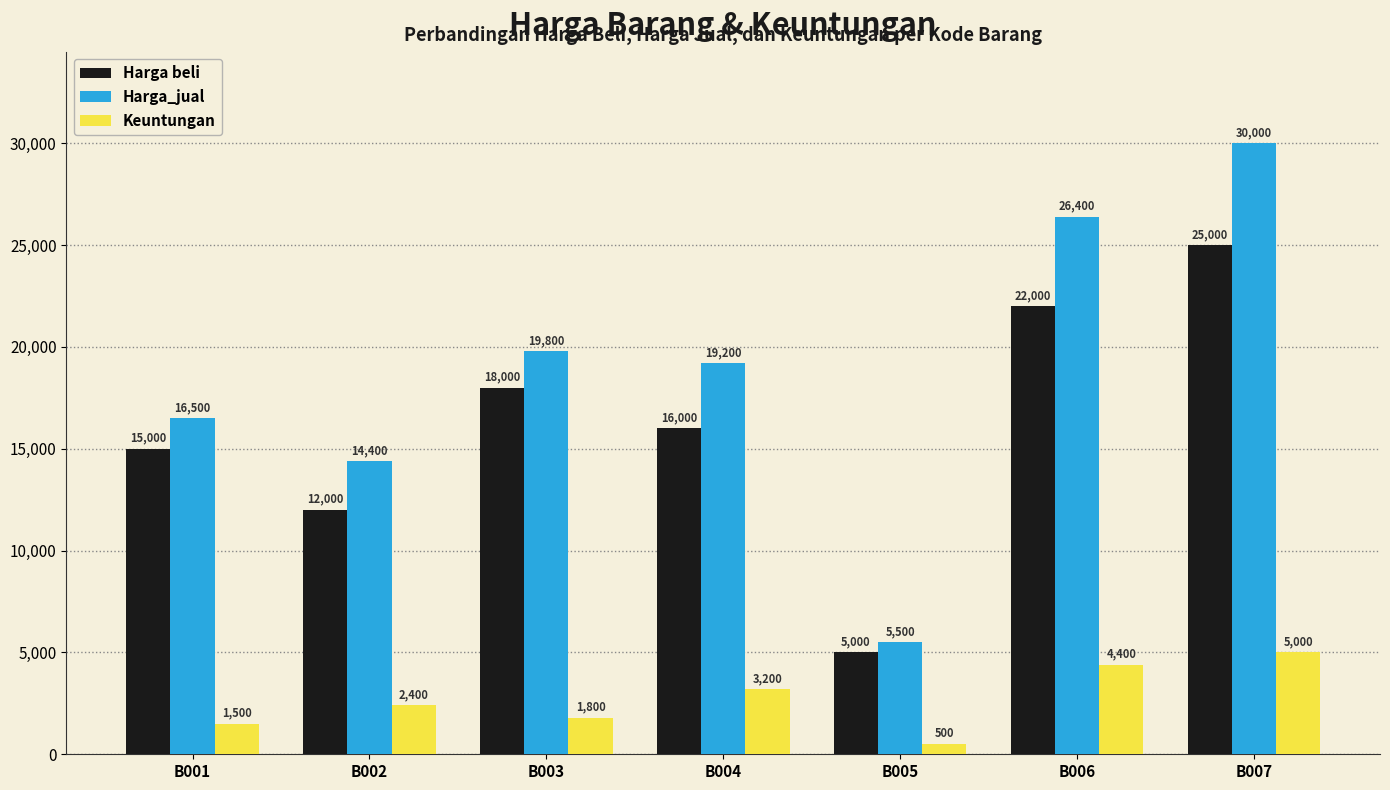

How many data points does each series have?

7